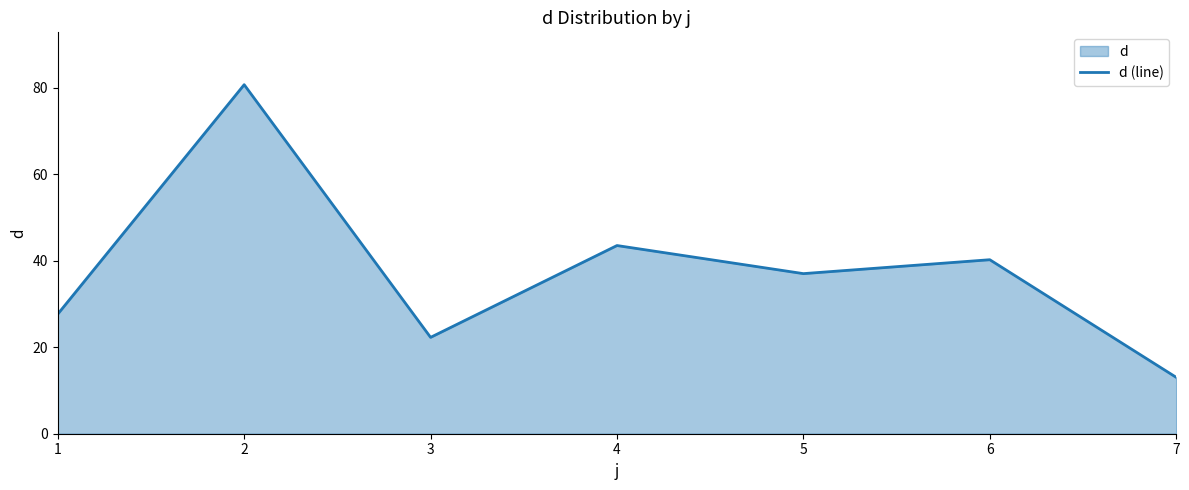

Approximately how many times larger is the value at 3 compared to 7?

1.7